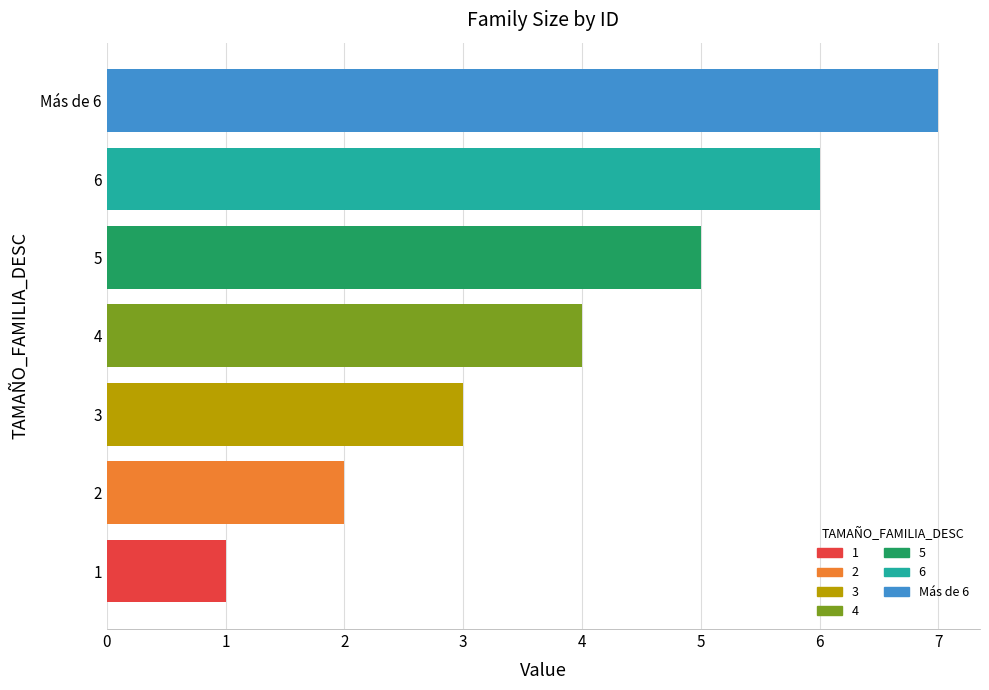

True or false: the data shows 2 at 4.

False